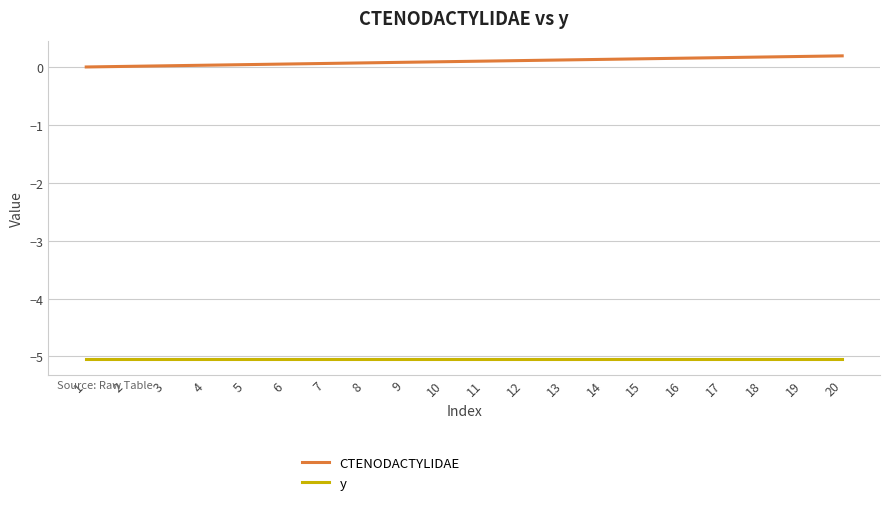

What is the total value across all series at 12?

-4.9